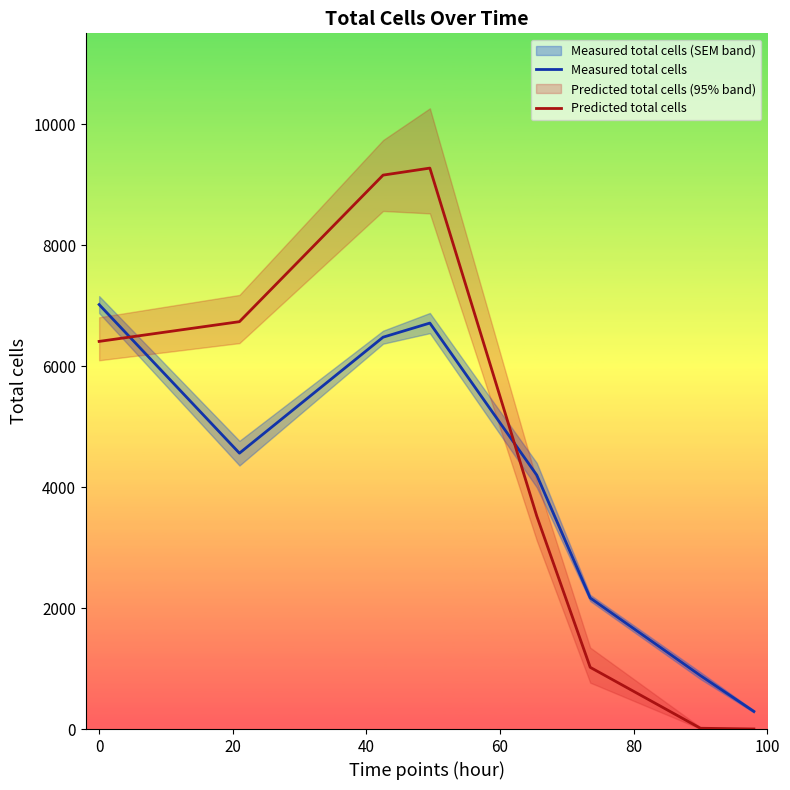

What is the average value of the Predicted total cells series?

4515.6